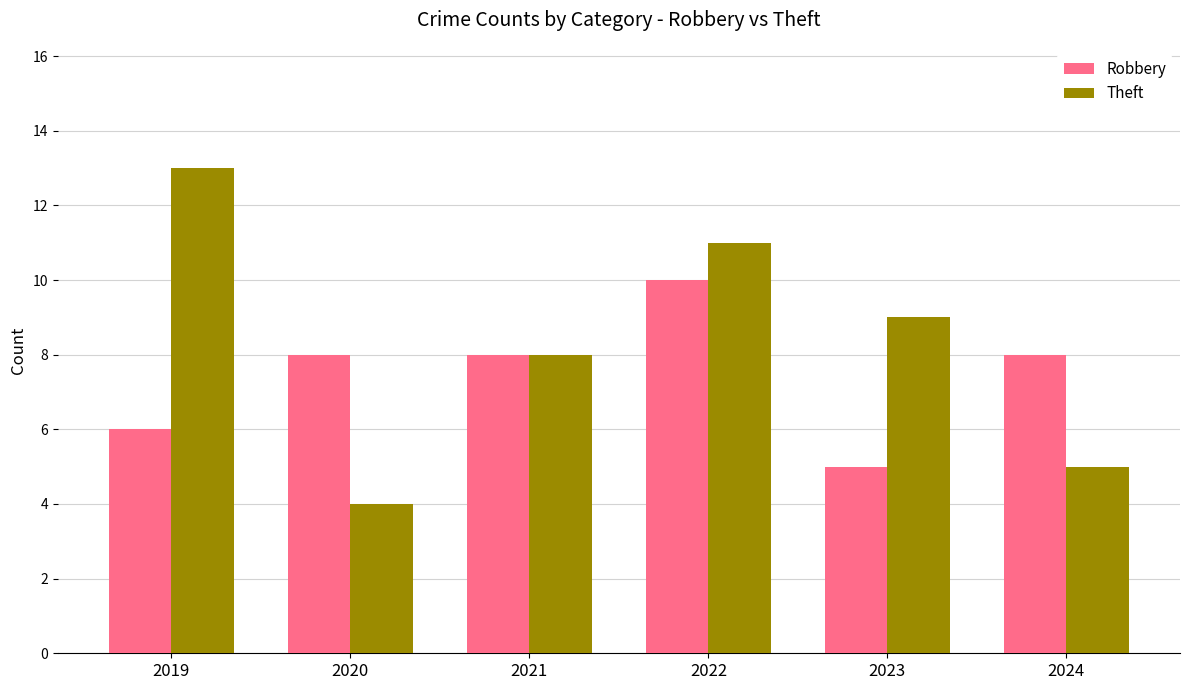

Is it true that Theft equals 4 at 2020?

True